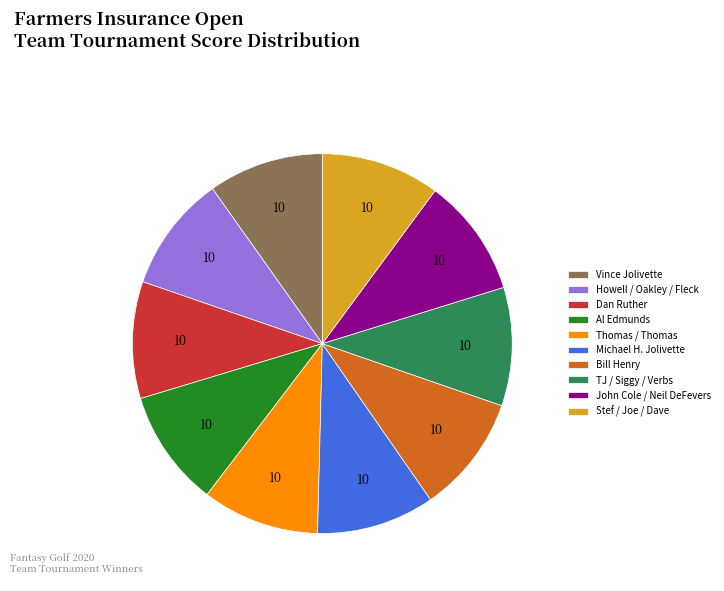

Do TJ / Siggy / Verbs and Thomas / Thomas together represent more than half of the pie?

No